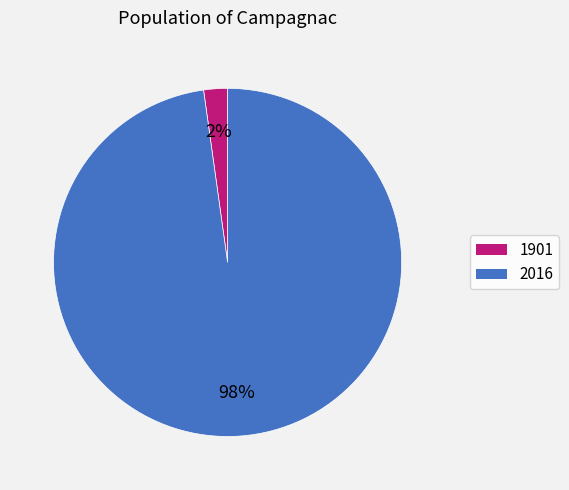

How many segments does this pie chart have?

2